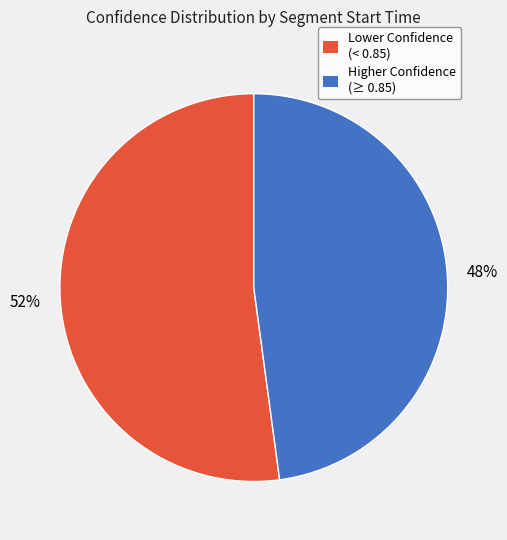

To the nearest percent, what is the difference between the largest and smallest slice percentages?

4%